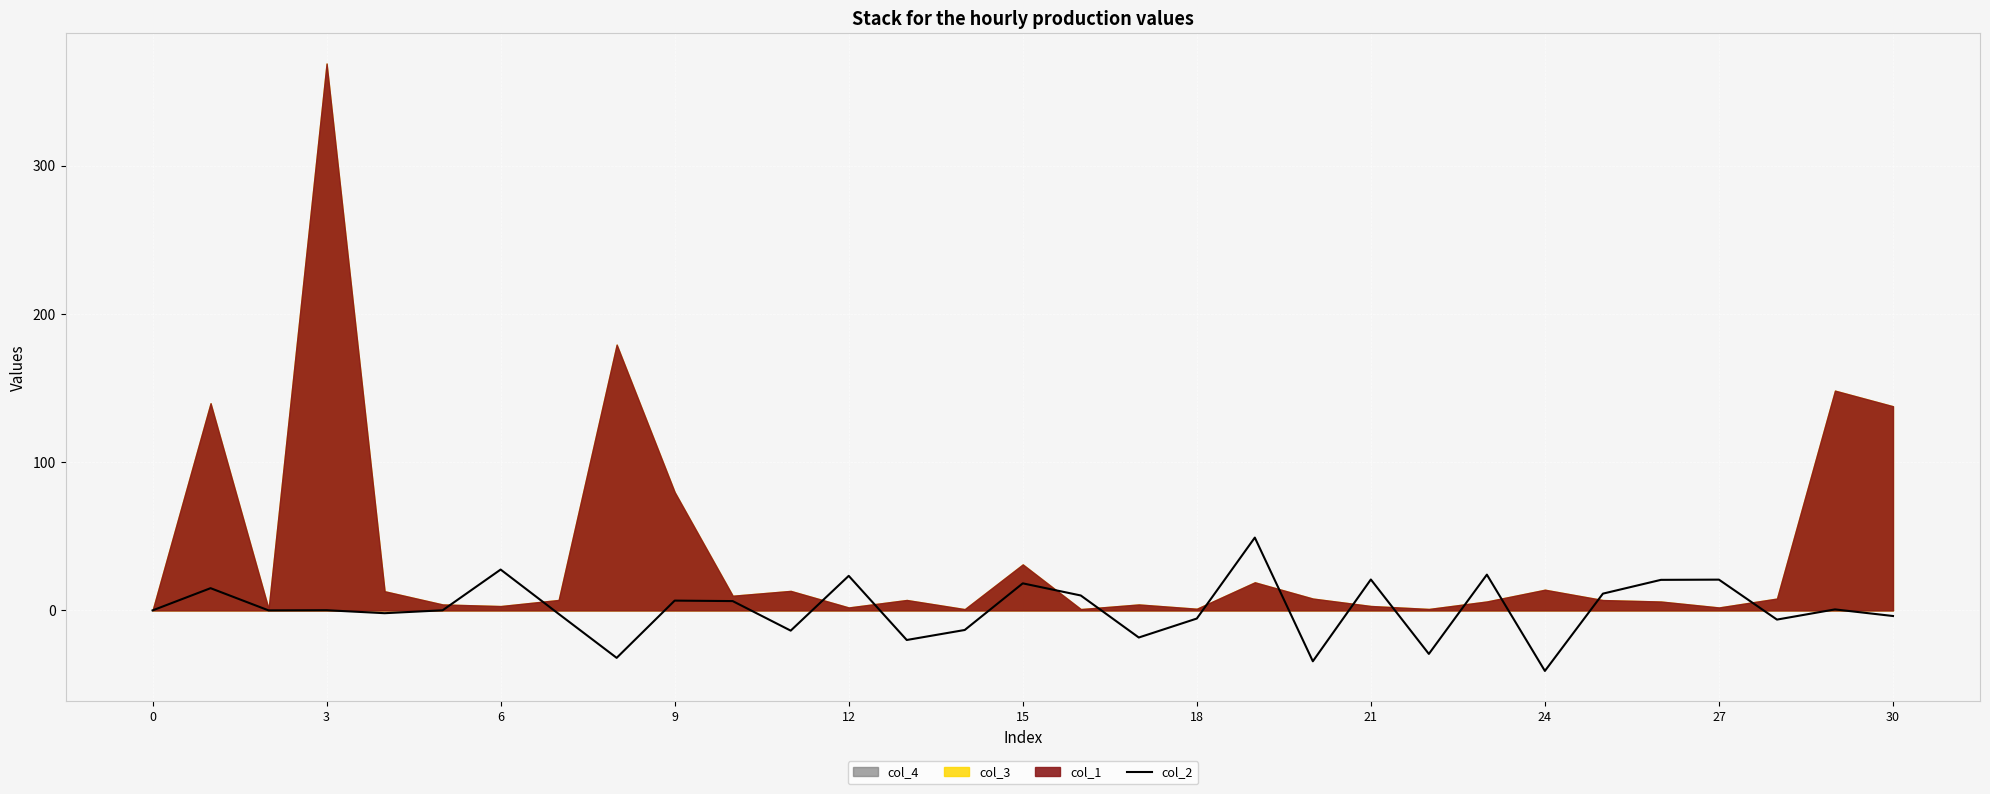

What is the maximum value for col_2?

49.1